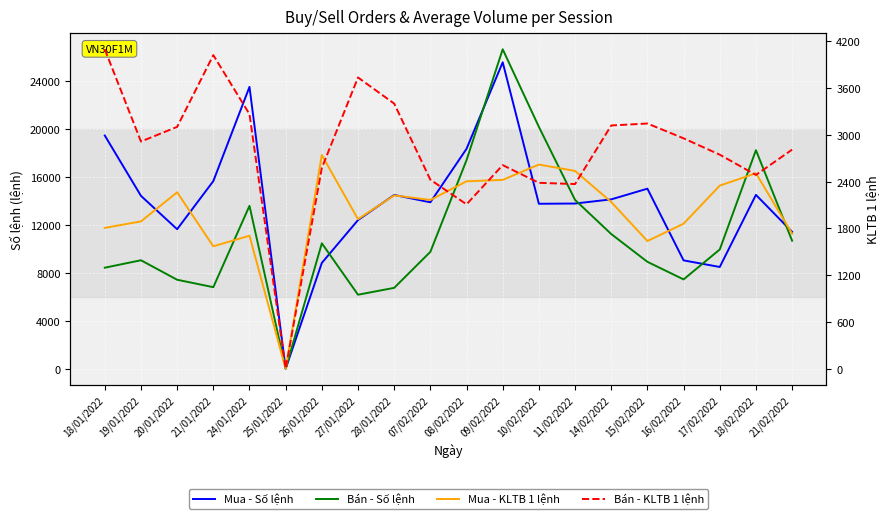

How many times do Bán - Số lệnh and Mua - Số lệnh cross each other?

5